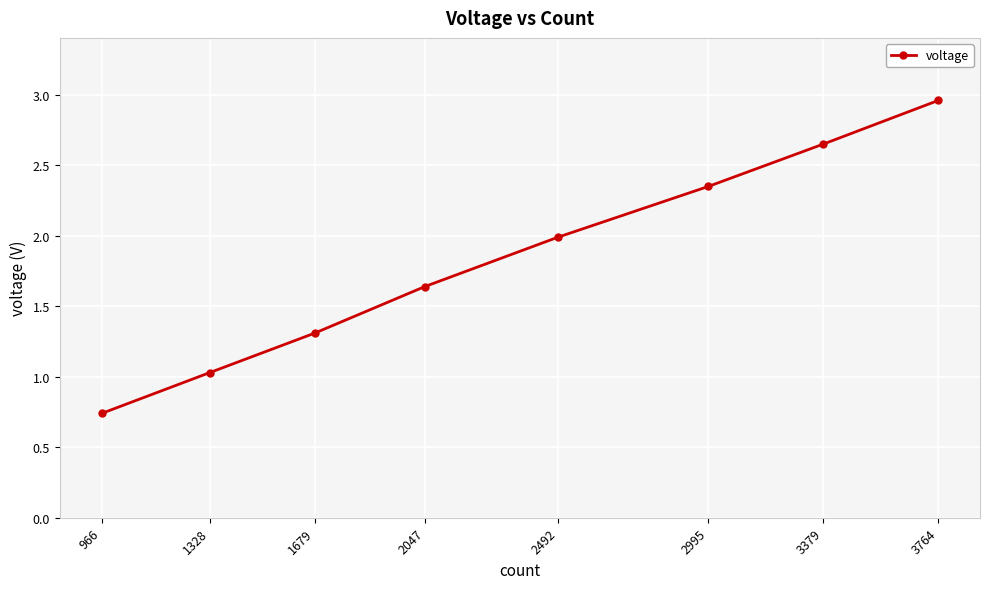

What is the difference between the second highest and minimum values?

1.9